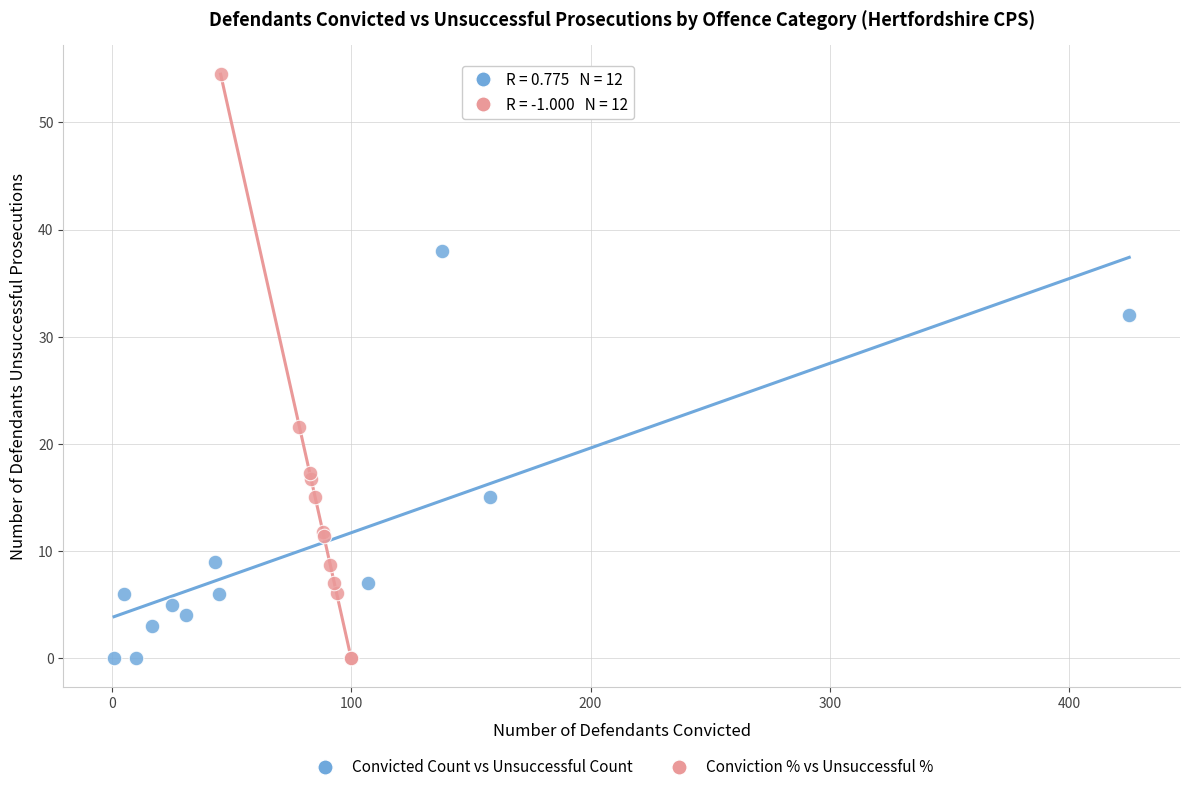

What are all the series names shown in the legend?

Convicted Count vs Unsuccessful Count, Conviction % vs Unsuccessful %